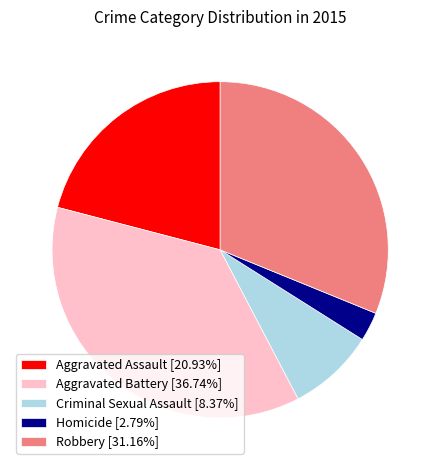

Which category has the biggest portion of the pie?

Aggravated Battery